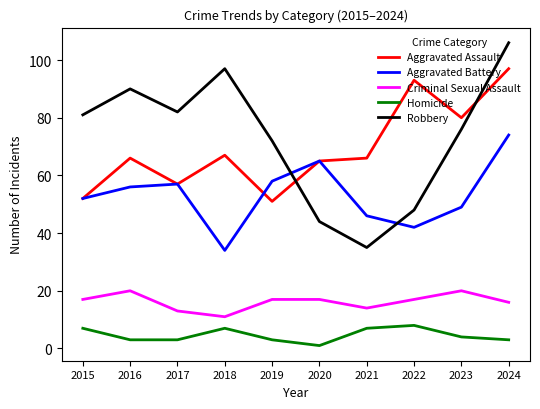

True or false: Aggravated Assault has more than 0 interior local peaks.

True